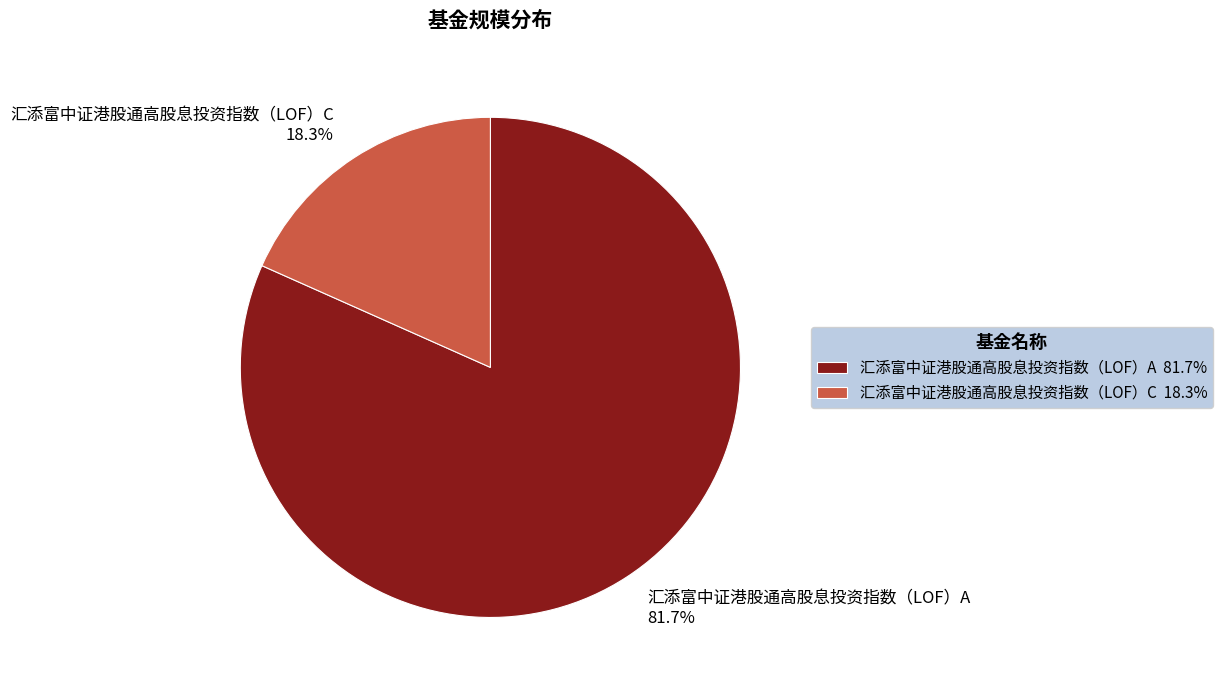

Is it true that 汇添富中证港股通高股息投资指数（LOF）A is 82% of the pie?

True